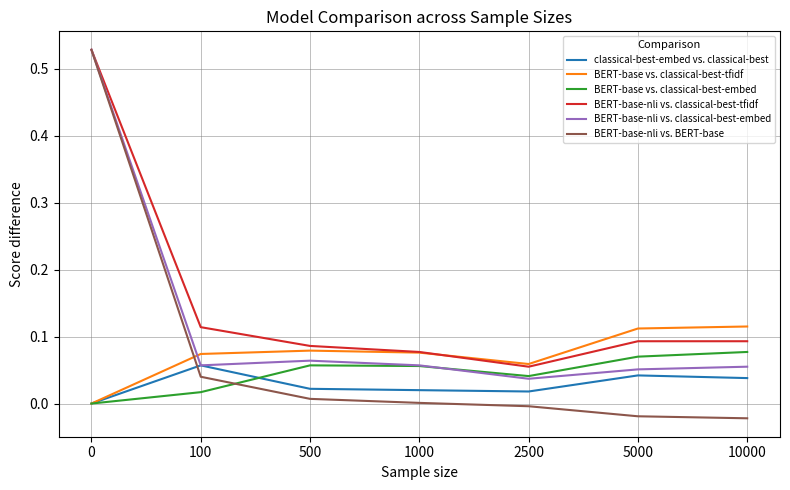

After their last crossing, which series has the higher values: BERT-base-nli vs. classical-best-embed or BERT-base vs. classical-best-tfidf?

BERT-base vs. classical-best-tfidf